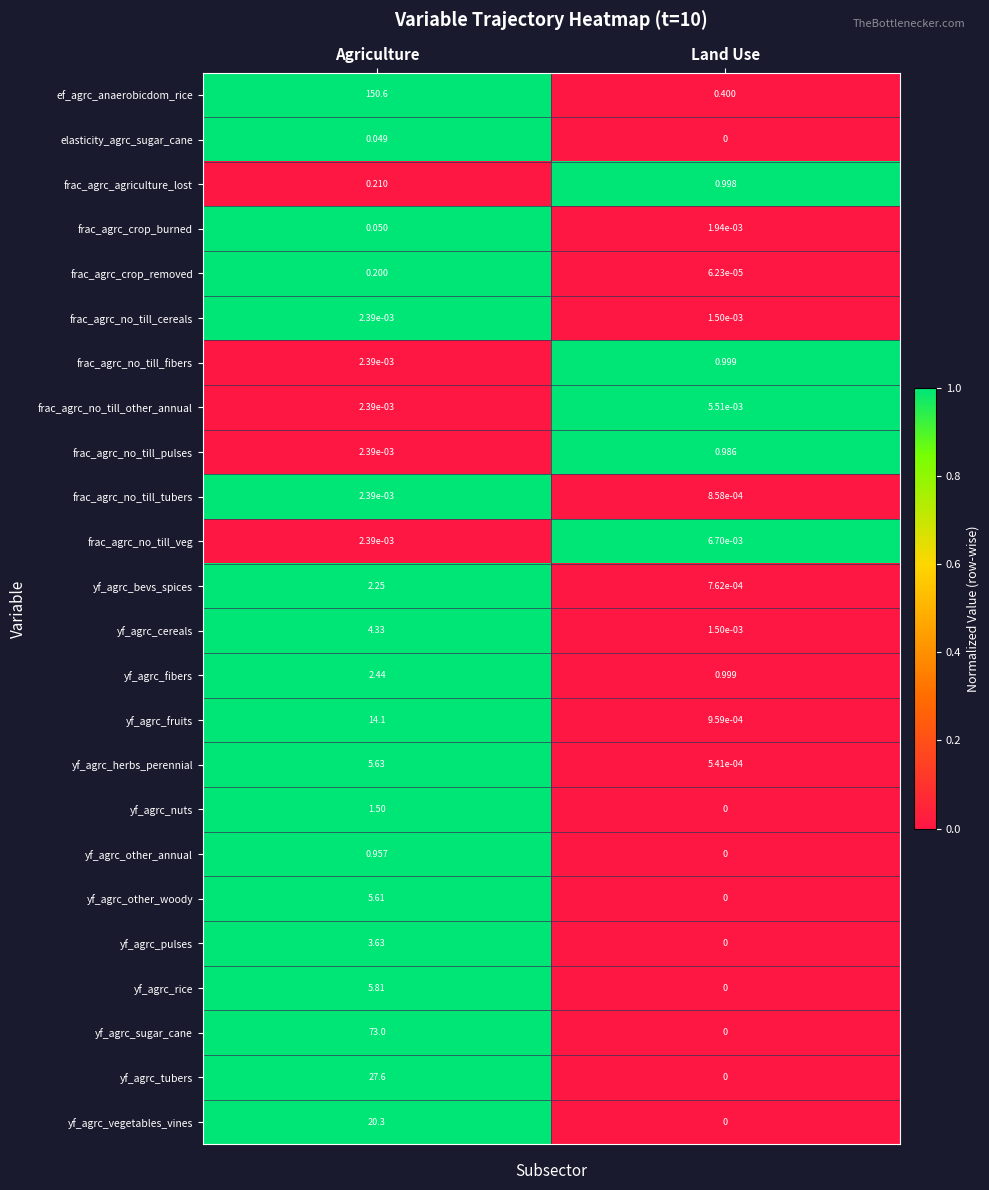

Which series has the largest range (max minus min)?

ef_agrc_anaerobicdom_rice